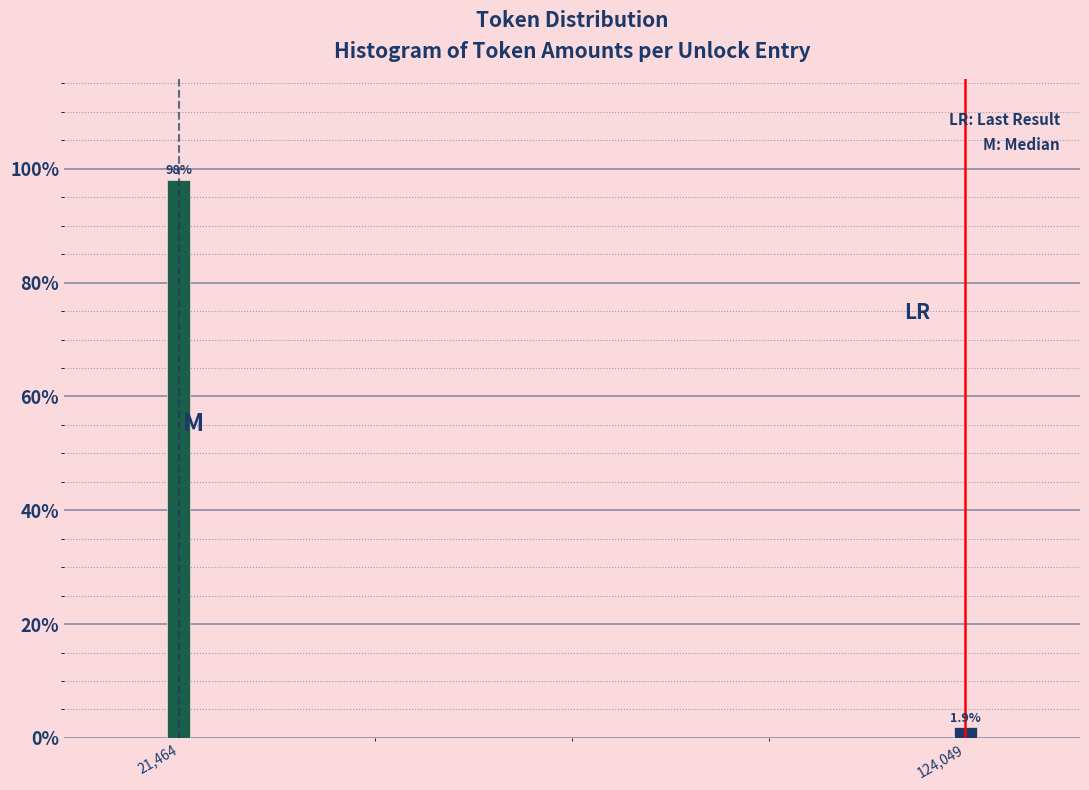

Reading left to right, transcribe all the data shown in this chart.

21,464=98.1	124,049=1.9